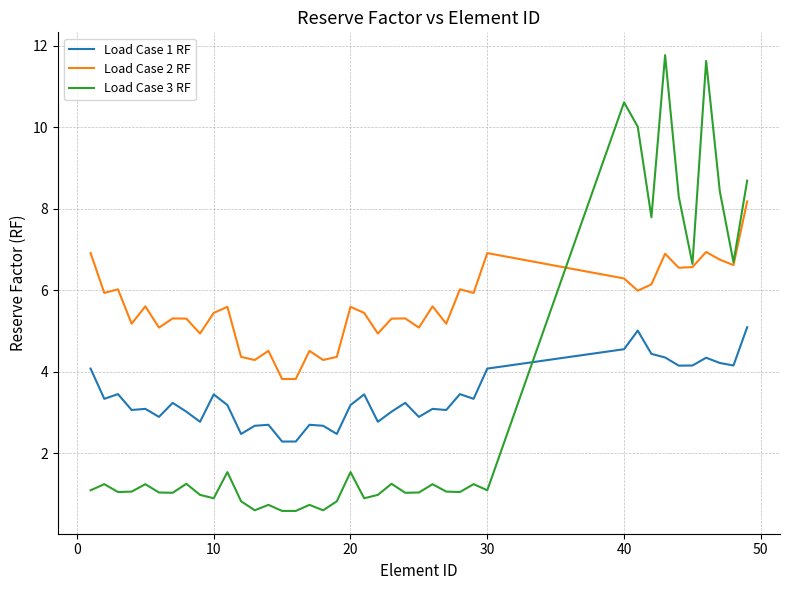

What are all the series names shown in the legend?

Load Case 1 RF, Load Case 2 RF, Load Case 3 RF